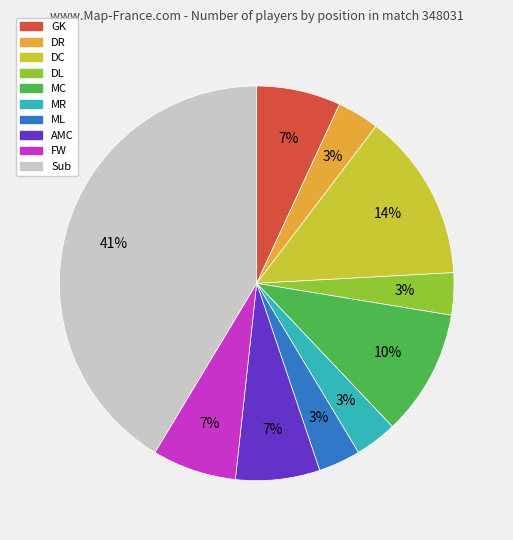

To the nearest percent, what is the average slice percentage?

10%